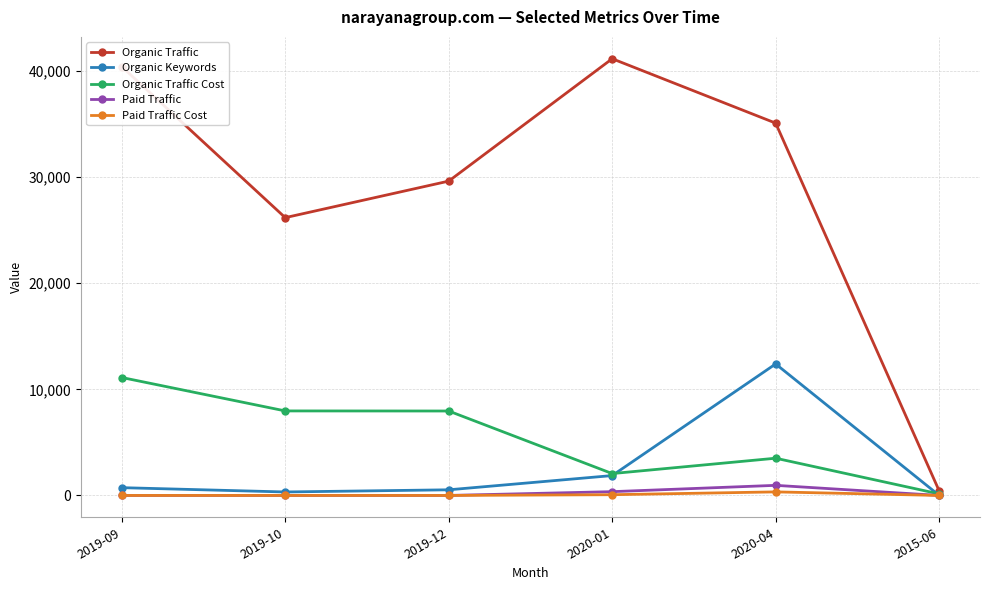

What is the highest value of the Organic Traffic series?

41163